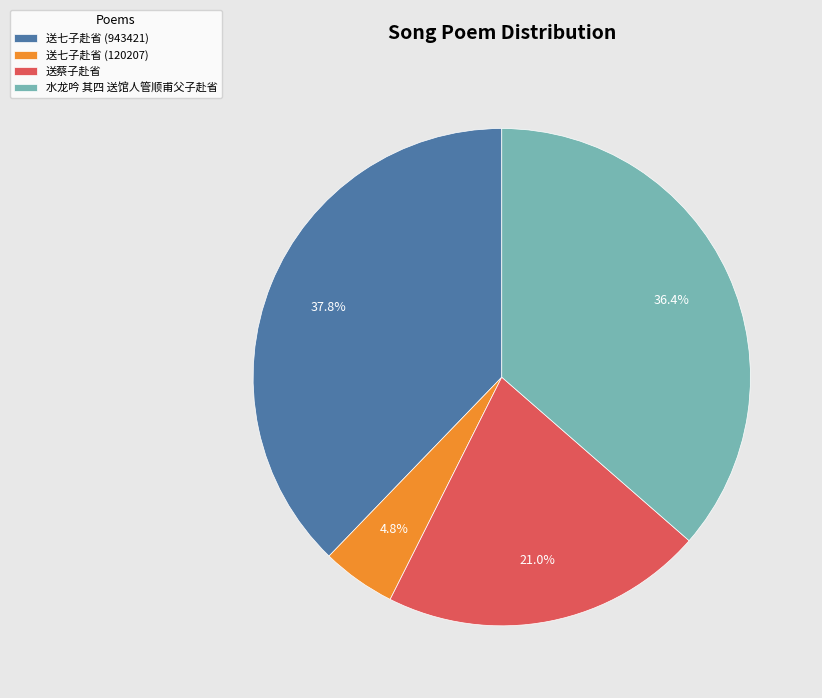

Rank the categories by value from highest to lowest.

送七子赴省 (943421), 水龙吟 其四 送馆人管顺甫父子赴省, 送蔡子赴省, 送七子赴省 (120207)